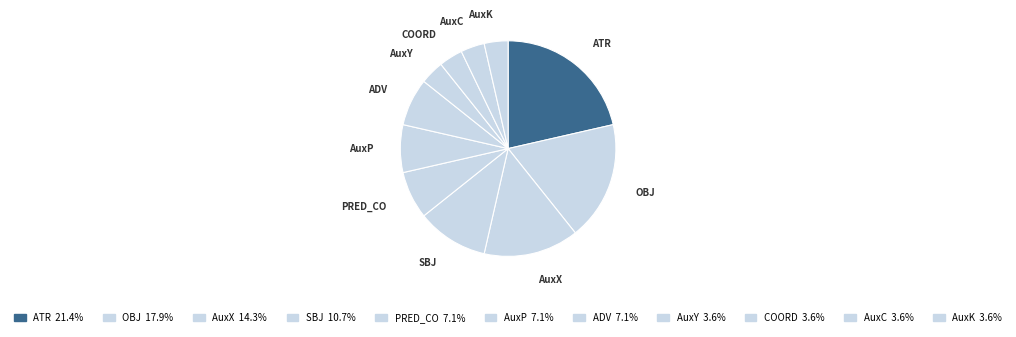

Is the sum of COORD and SBJ greater than half?

No